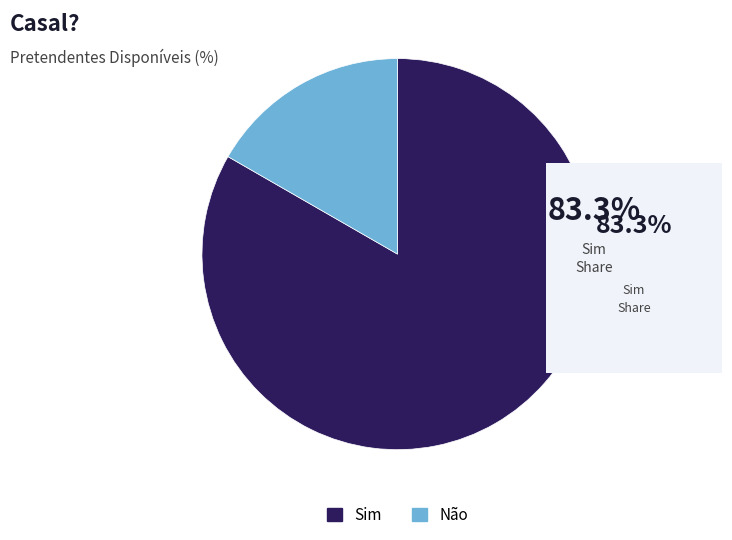

Count the number of slices in the pie.

2